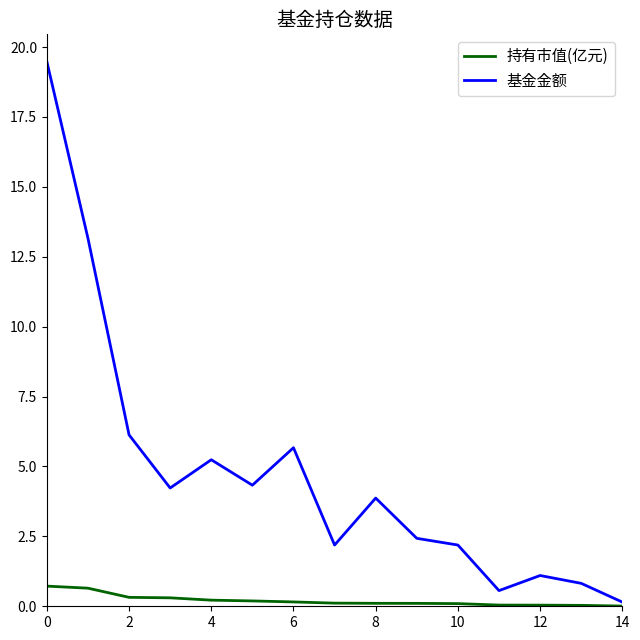

List the series in order of their overall mean, highest first.

基金金额, 持有市值(亿元)